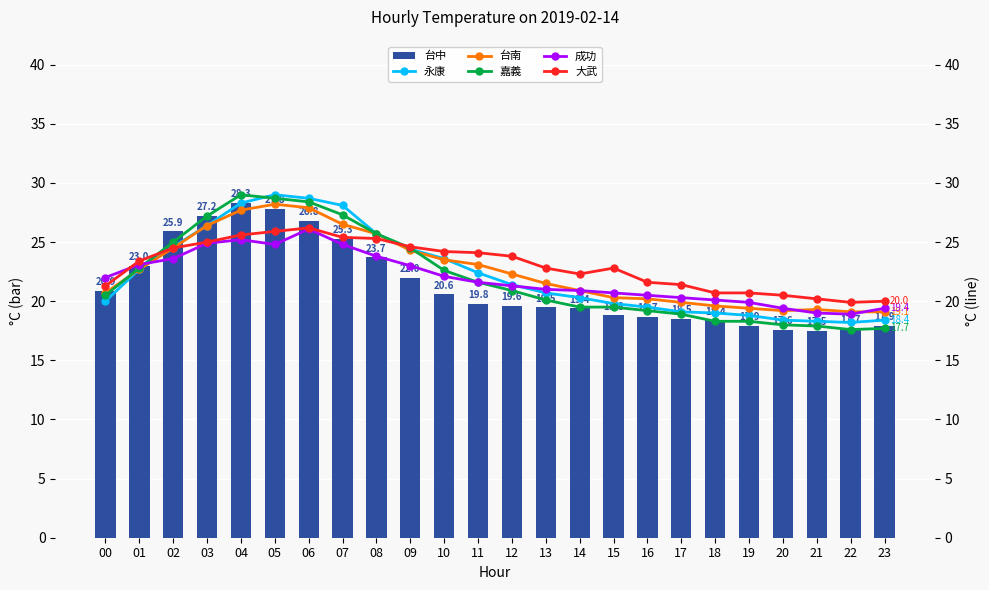

List the series in order of their peak value, highest first.

永康, 嘉義, 台中, 台南, 大武, 成功